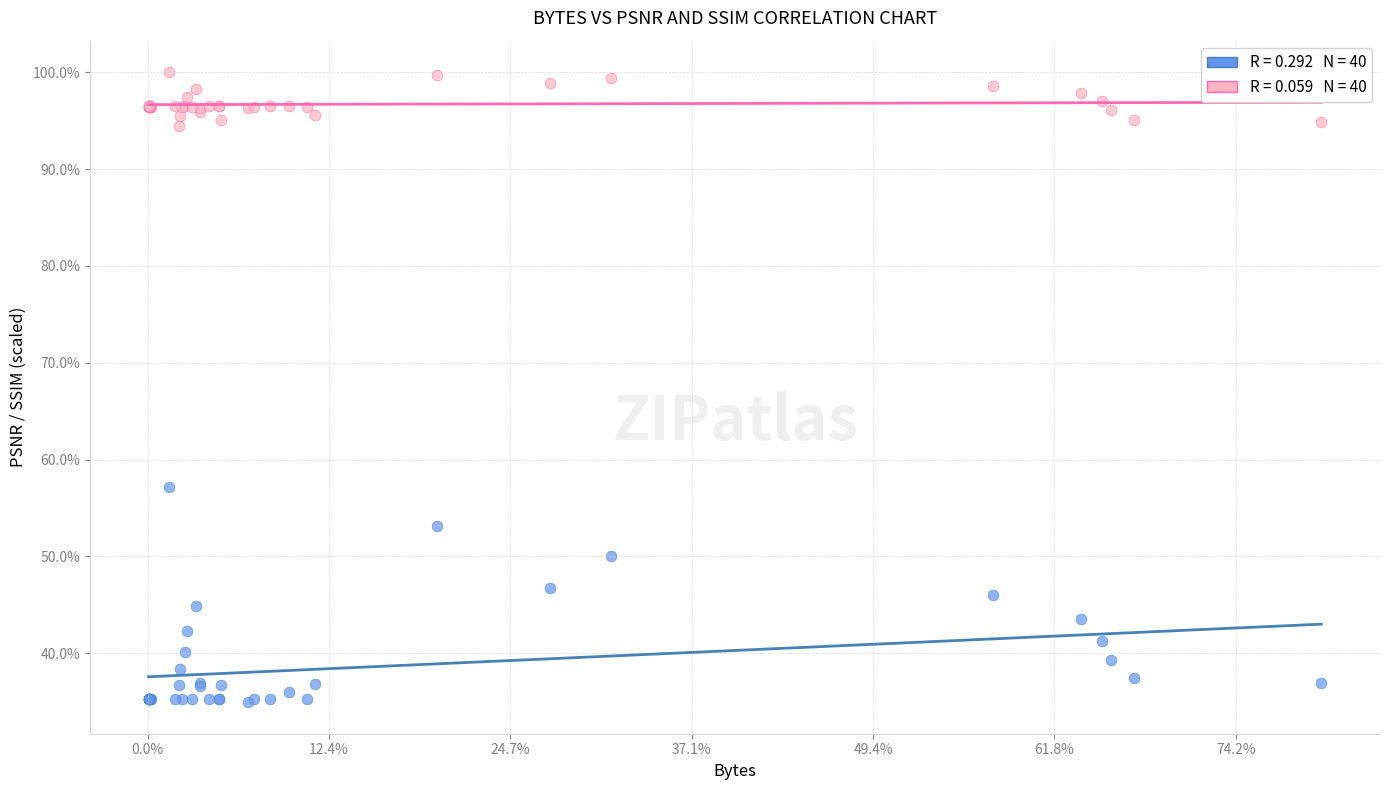

Across all series, what Y value is closest to 67?

57.2